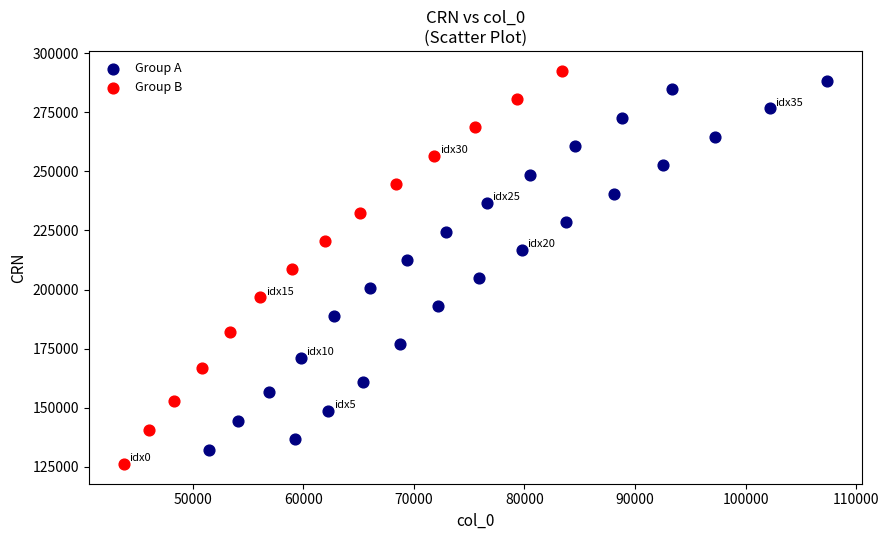

Which series has the largest Y range (max minus min)?

Group B